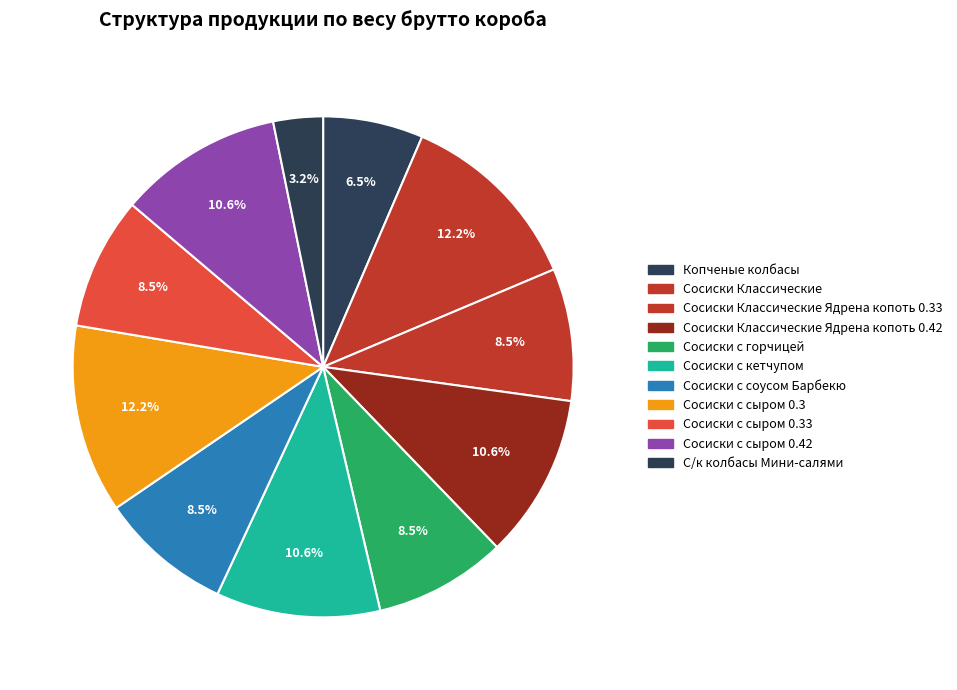

Is Сосиски Классические the majority of the pie?

No